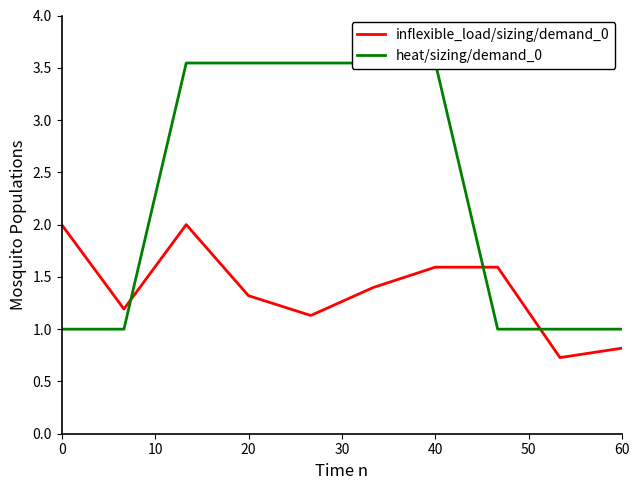

How many data points in inflexible_load/sizing/demand_0 are less than 1?

2